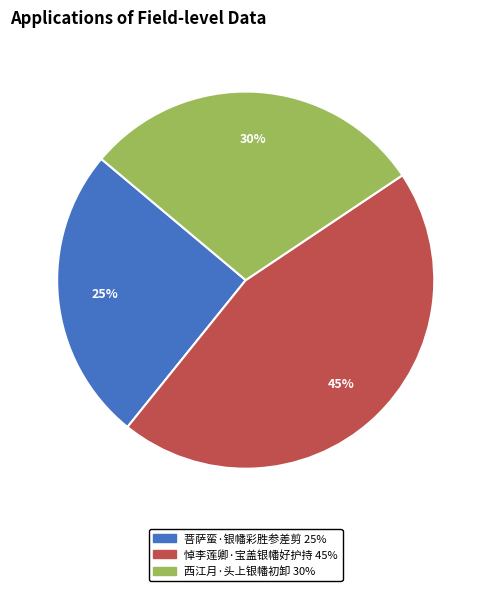

What percentage is the 悼李莲卿·宝盖银幡好护持 slice, to the nearest percent?

45%